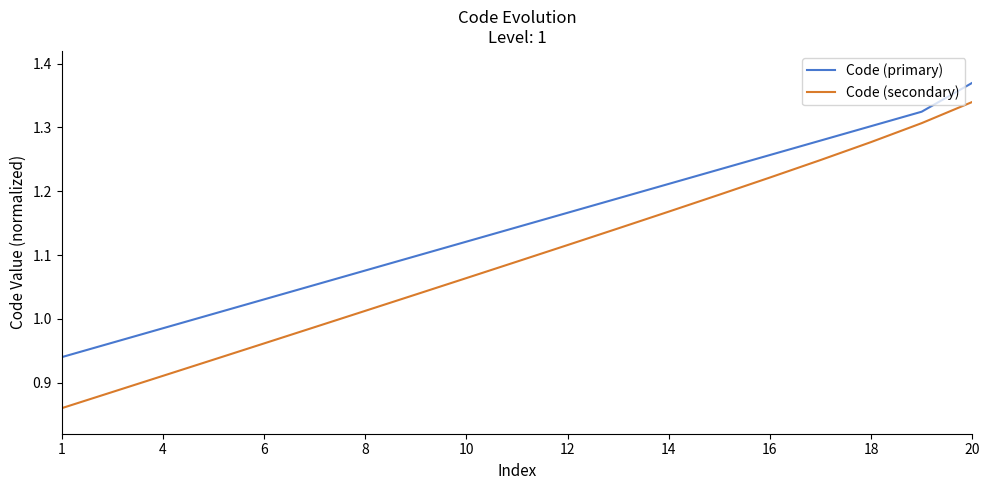

True or false: Code (primary) and Code (secondary) intersect in this chart.

False